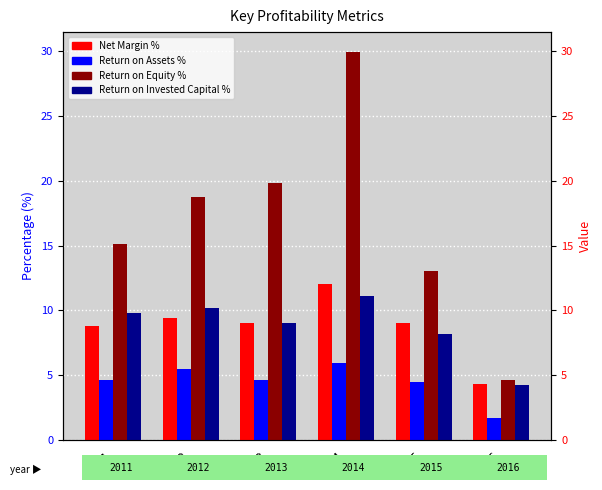

What is the difference between the maximum and minimum values in the Return on Invested Capital % series?

6.9